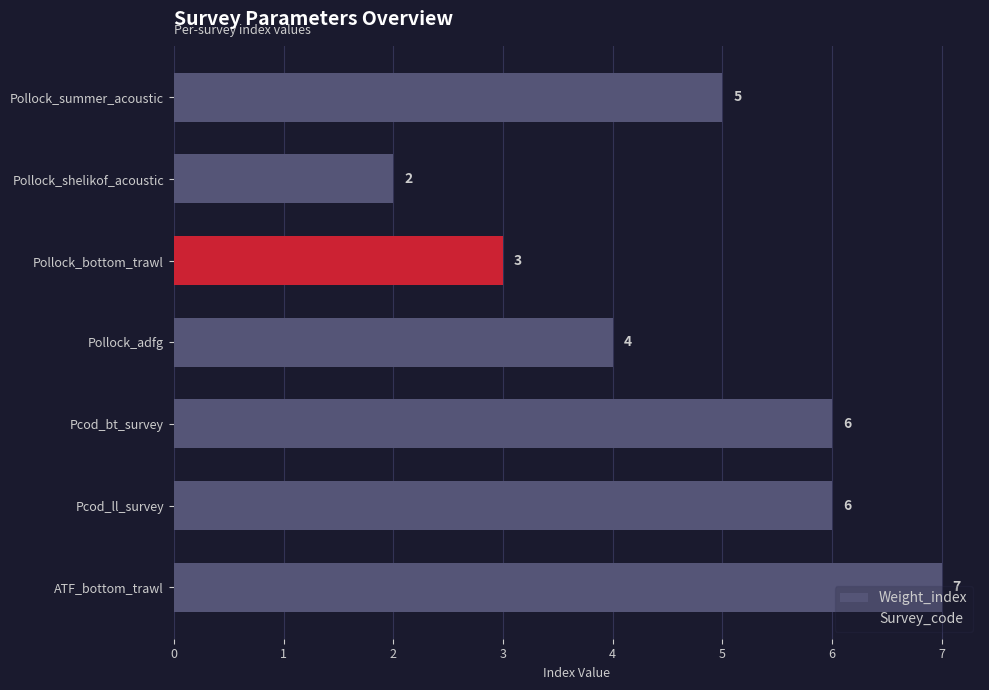

Rank the series by their maximum value, from highest to lowest.

Weight_index, Survey_code